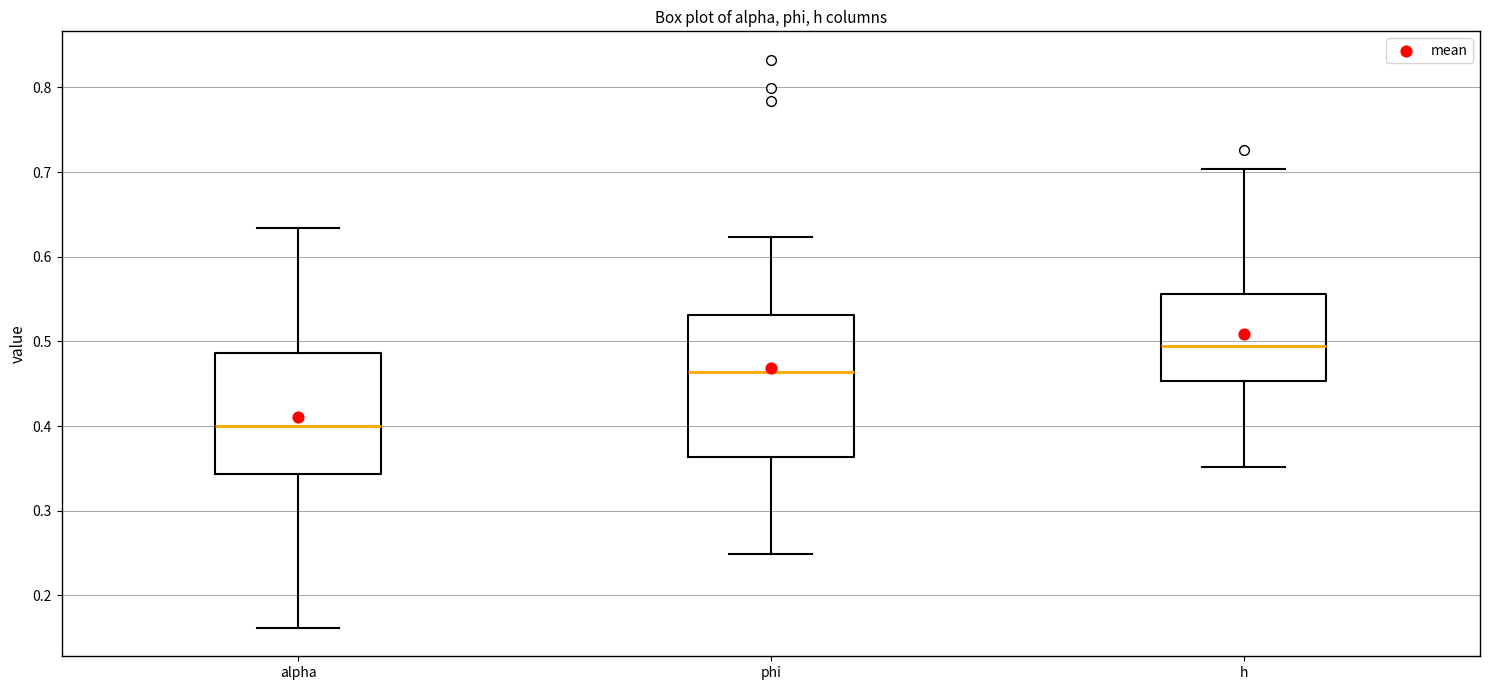

Reading left to right, transcribe this box plot: for each box, give where its median line is, the range the box spans, and where its two whiskers end, as read against the y-axis. The values are not printed on the chart, so give them approximately, as read against the axis.

alpha: median 0.40, box 0.34 to 0.49, whiskers 0.16 to 0.63
phi: median 0.46, box 0.36 to 0.53, whiskers 0.25 to 0.62
h: median 0.49, box 0.45 to 0.56, whiskers 0.35 to 0.70